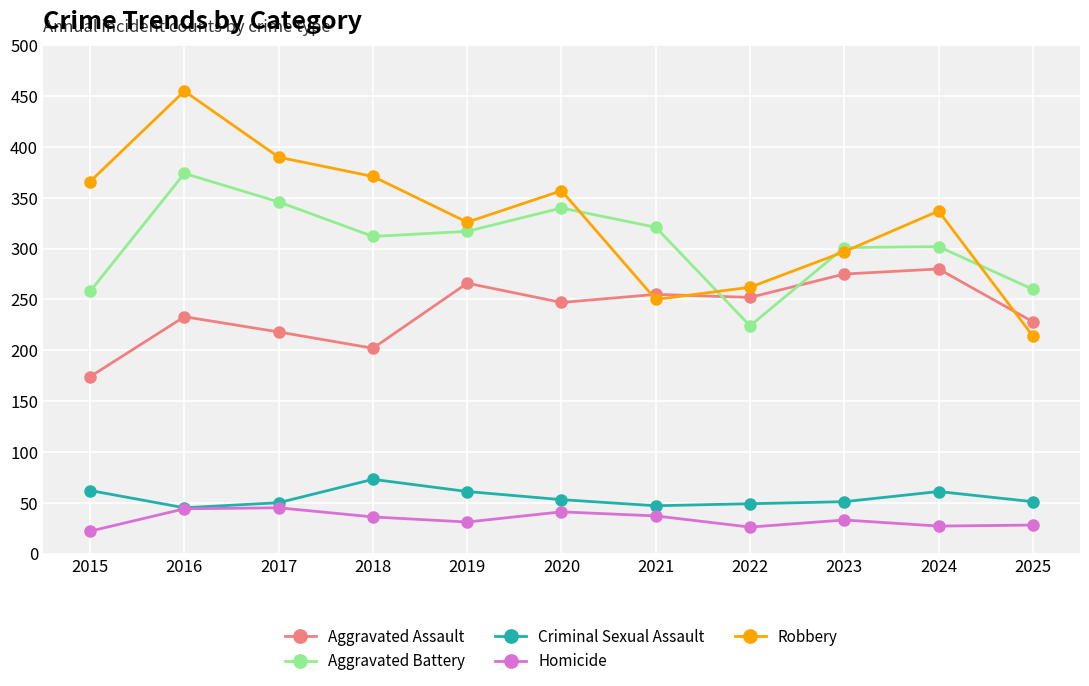

What is the sum of the Homicide values at 2020 and 2018?

77